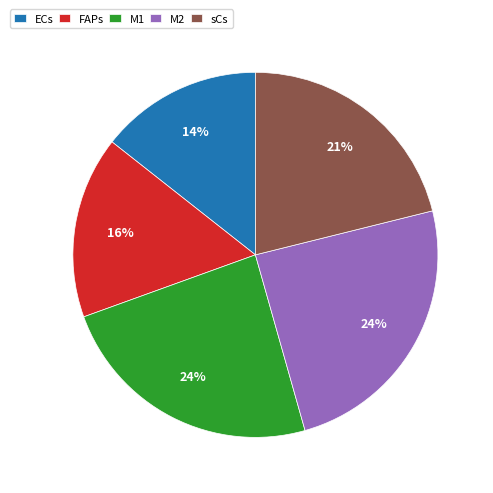

Combined, do ECs and FAPs account for over 50%?

No